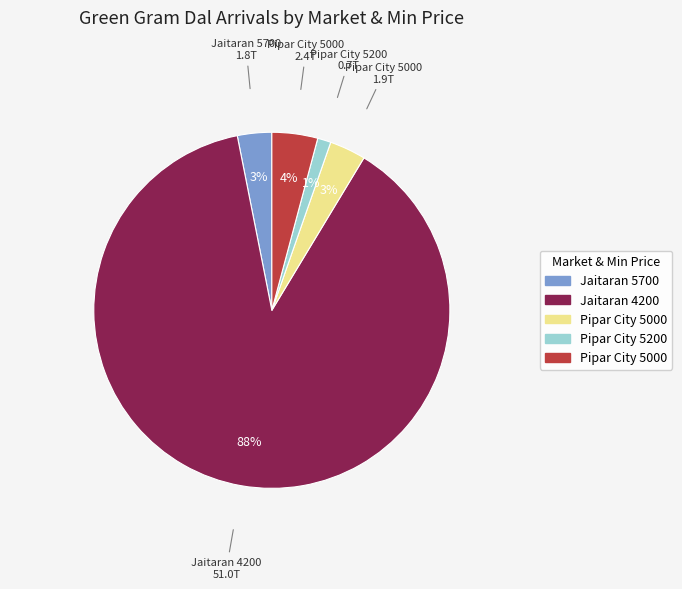

Is there any slice that represents more than half of the pie?

Yes